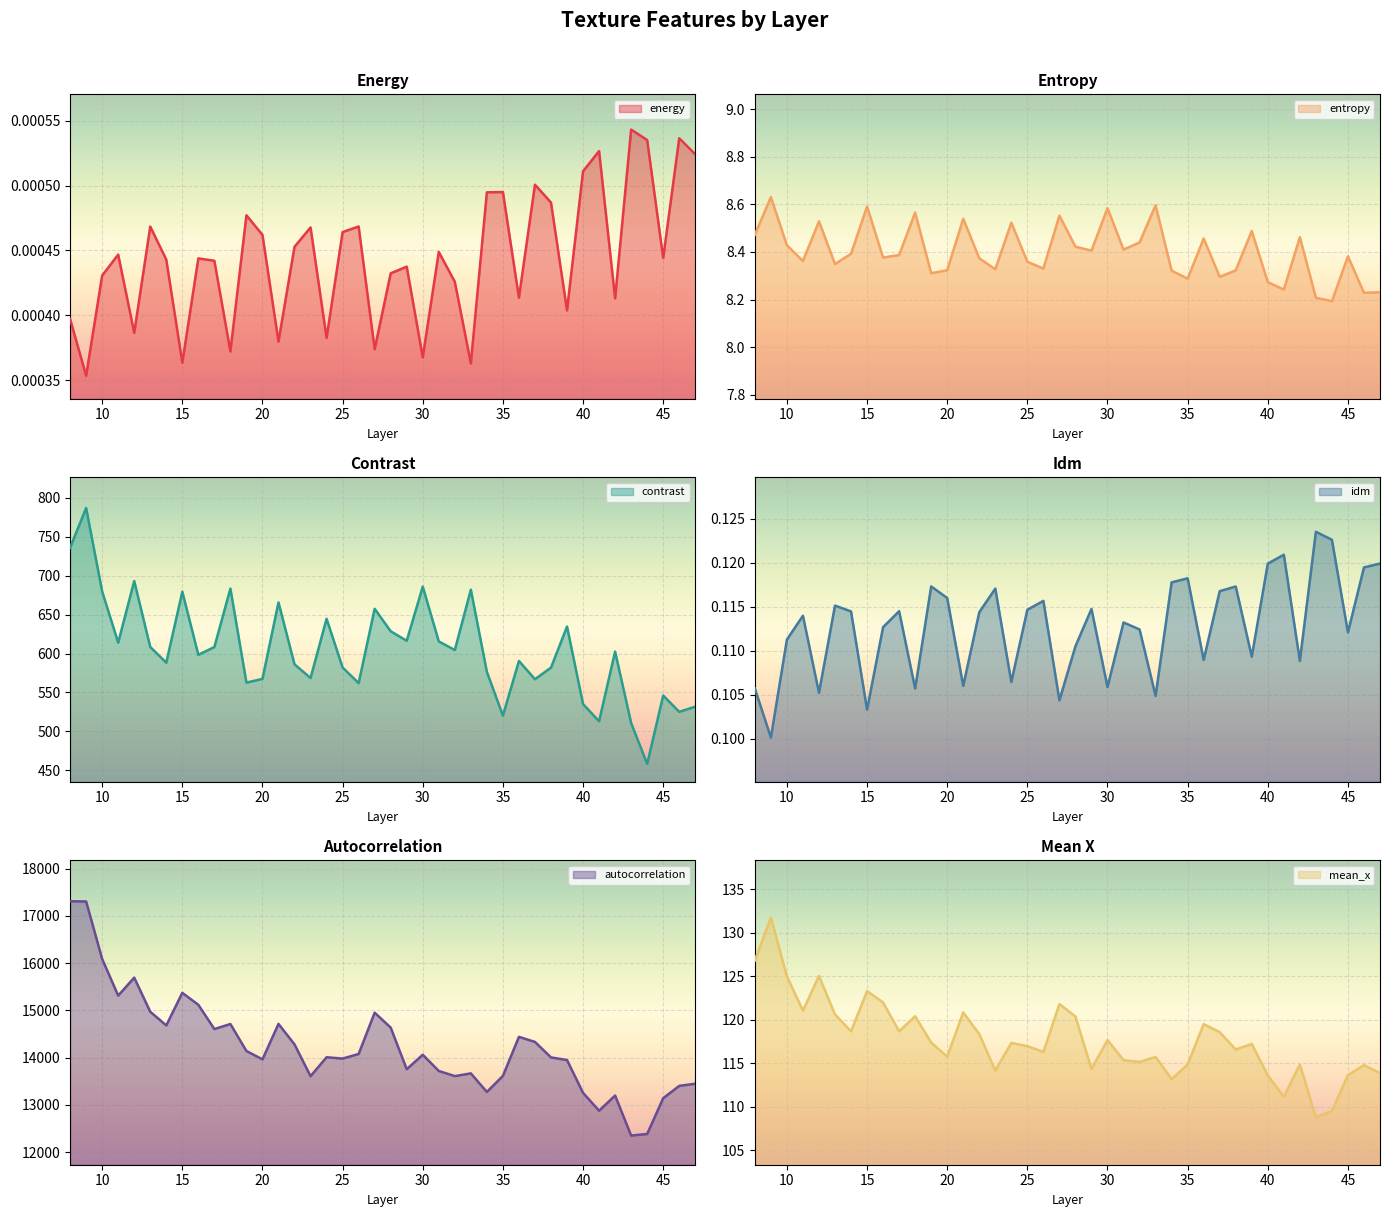

Is it true that contrast equals 980.1 at 37?

False